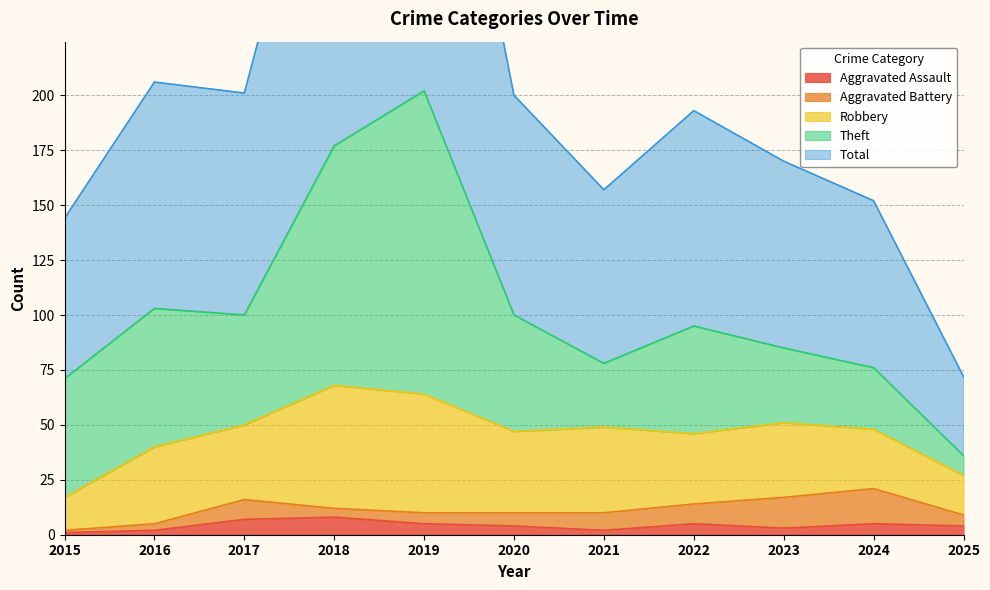

Rank the series at 2015 from highest to lowest value.

Total, Theft, Robbery, Aggravated Assault, Aggravated Battery